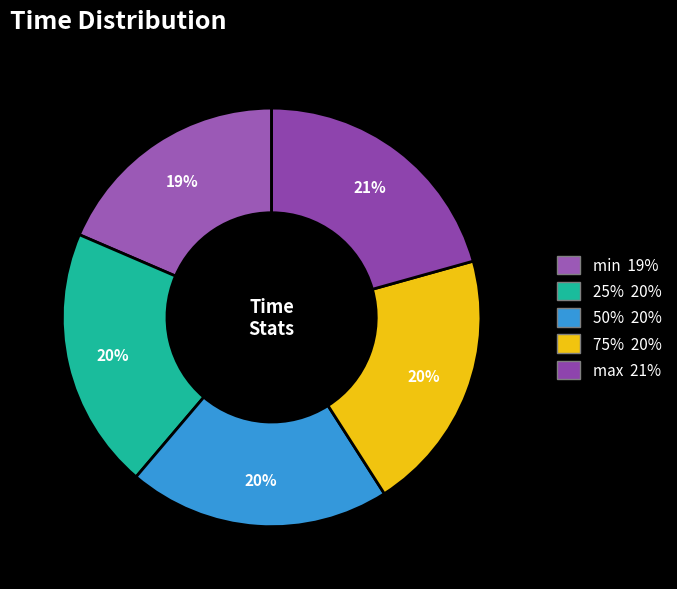

The min slice represents 19% of the pie. True or false?

True